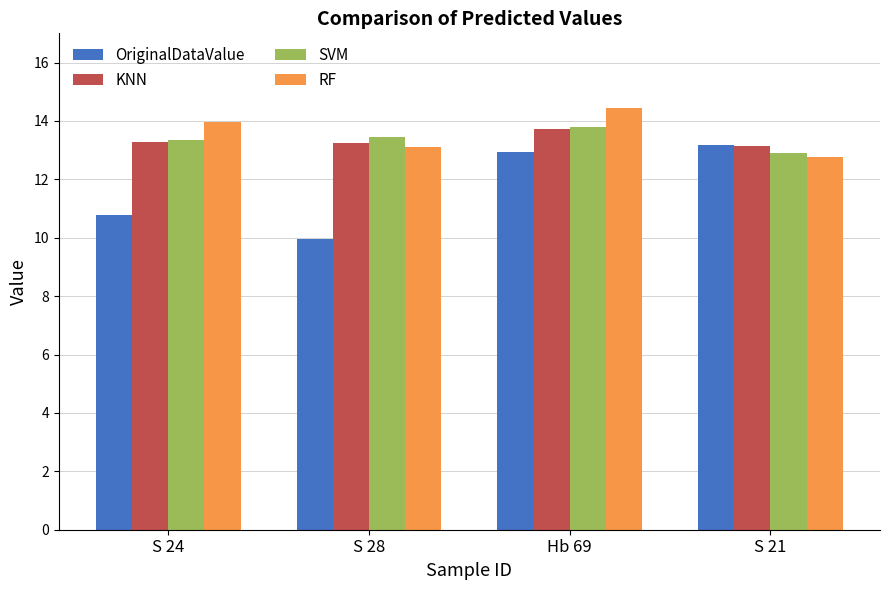

What is the minimum value for RF?

12.8